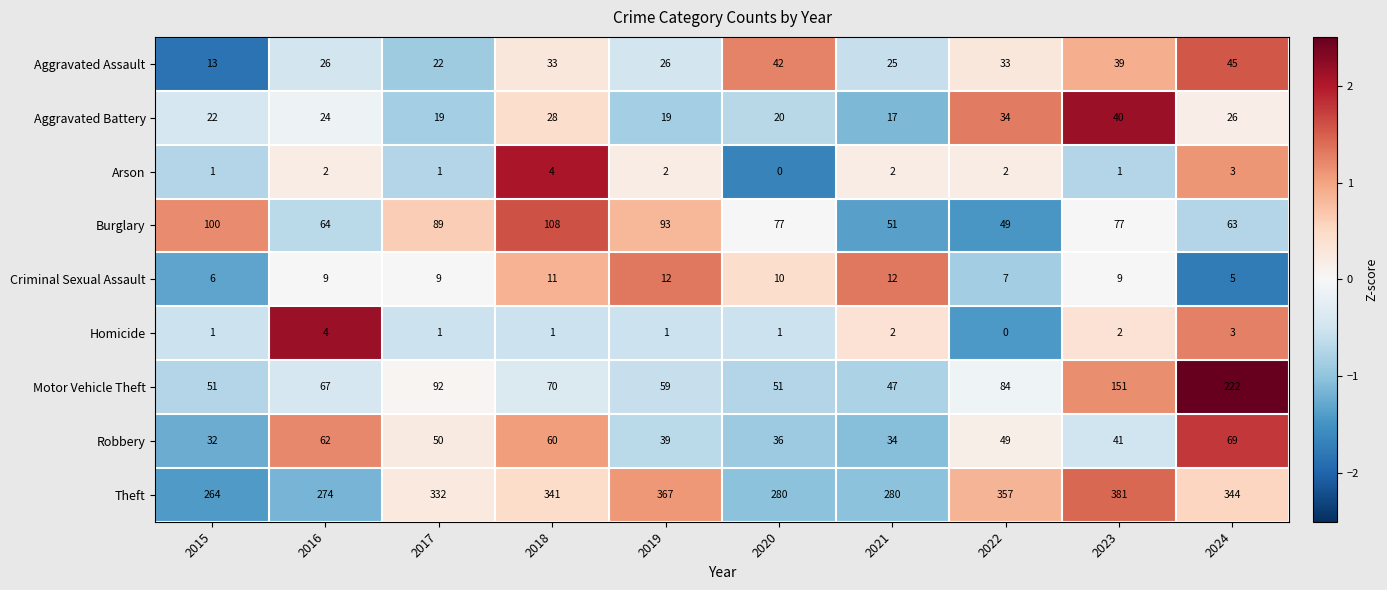

At how many categories does at least one series exceed 0?

10